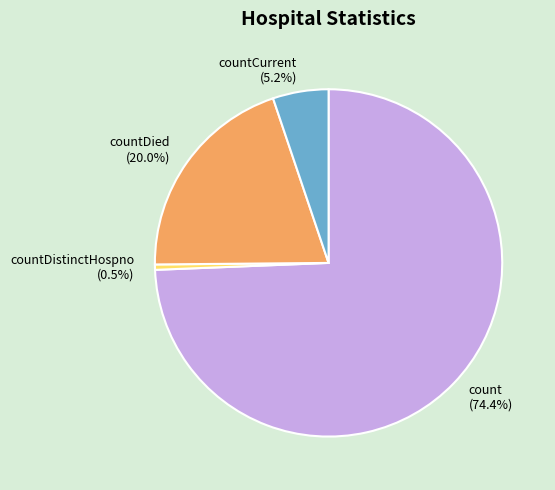

Count the number of slices in the pie.

4